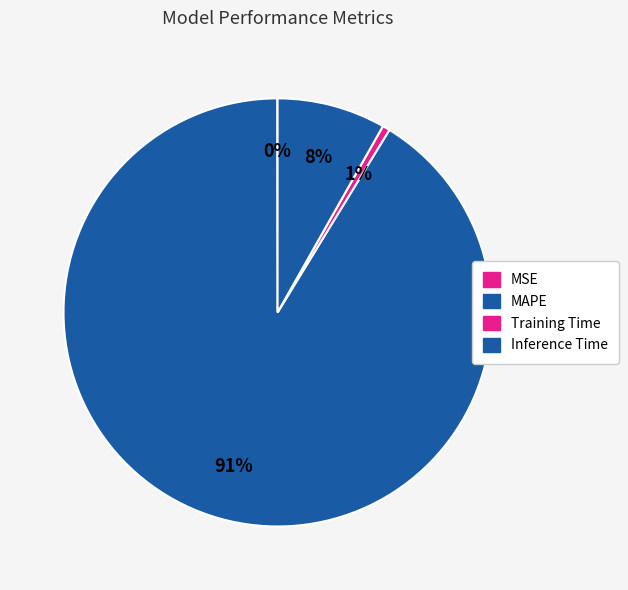

Is it true that MAPE is 97% of the pie?

False